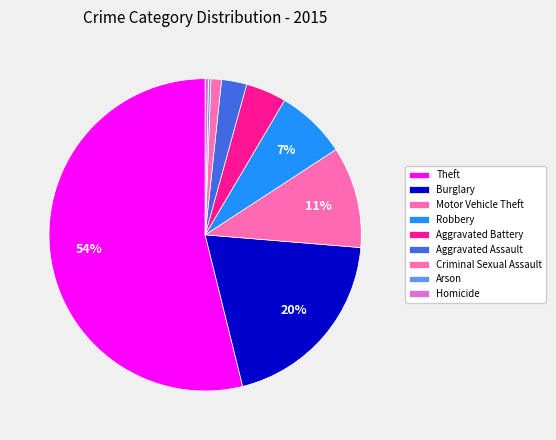

How many segments does this pie chart have?

9